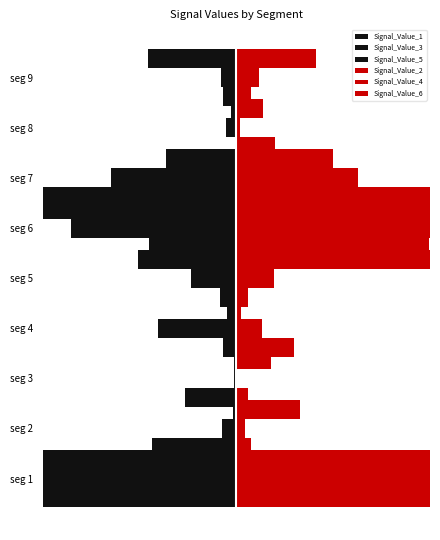

What is the sum of the Signal_Value_1 values at seg 8 and seg 6?

-0.5